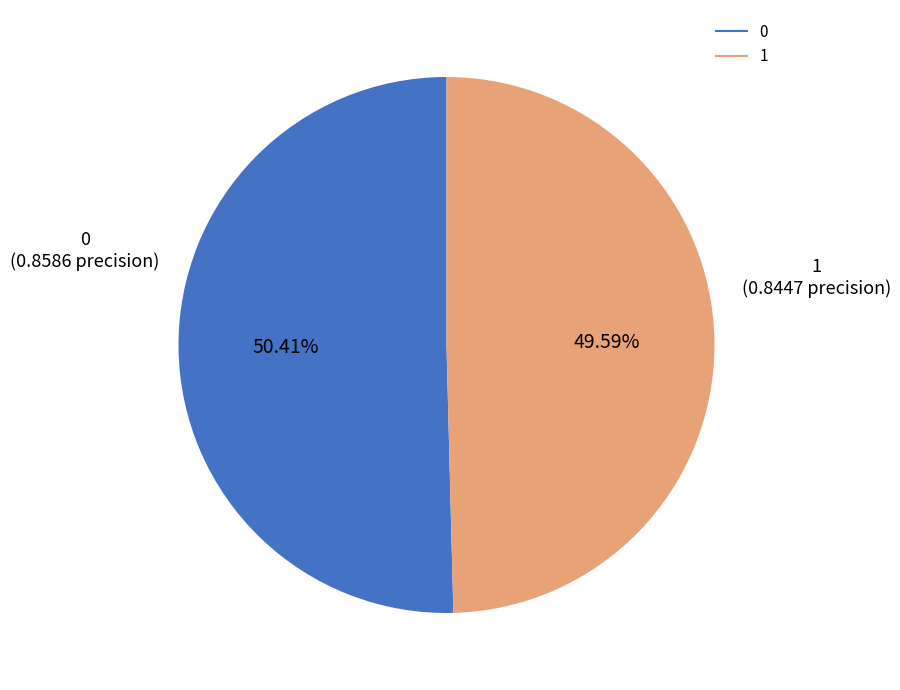

Do 0 and 1 together represent more than half of the pie?

Yes